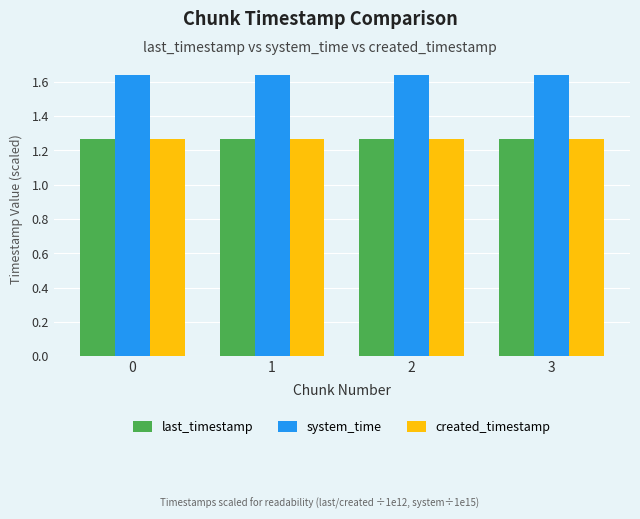

Count the system_time values in the range 1 to 2.

4